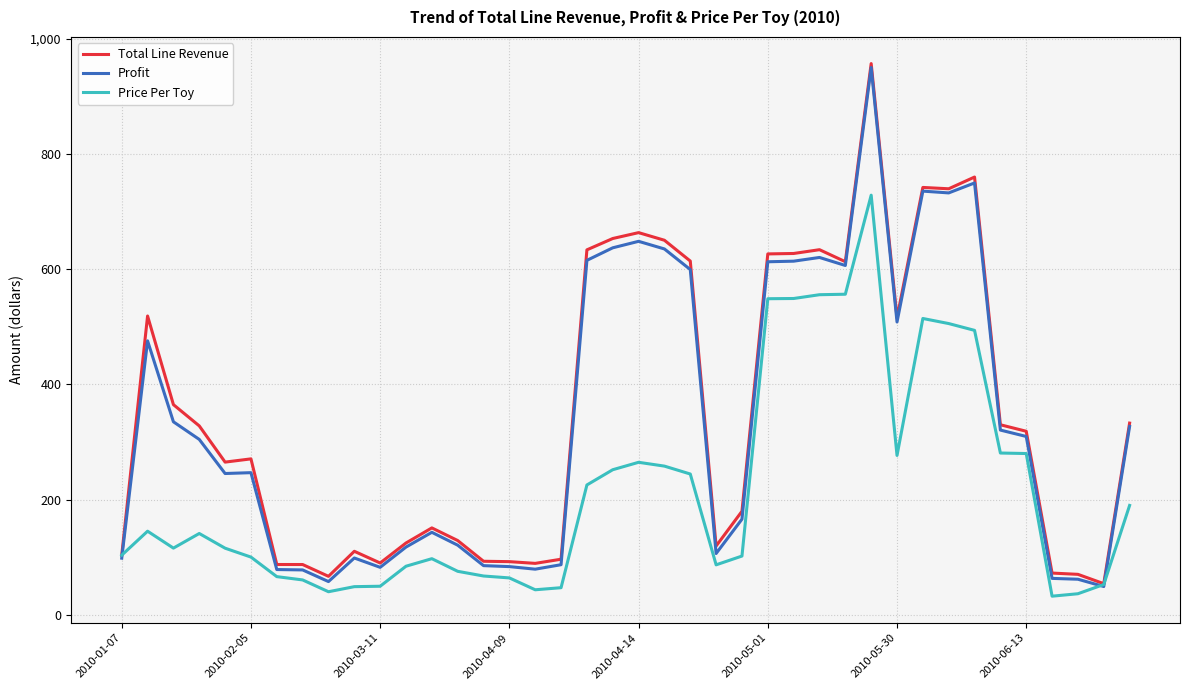

What is the highest value of the Total Line Revenue series?

956.7